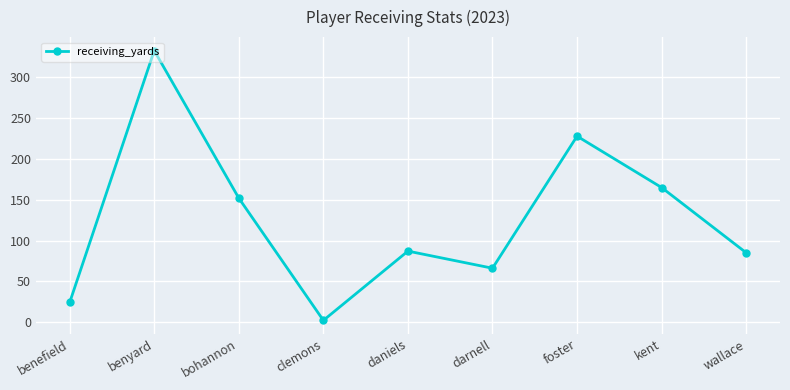

Count the number of categories in the chart.

9